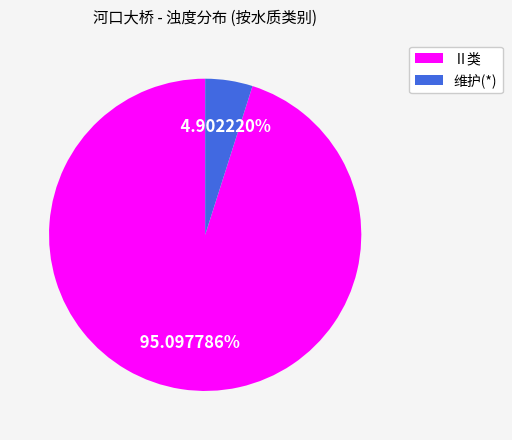

How many slices are in this pie chart?

2